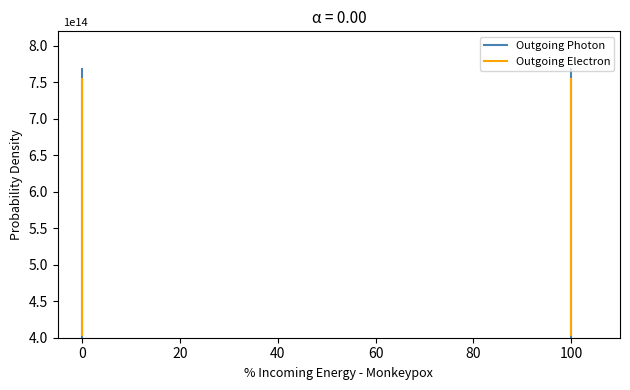

Which series has the largest range (max minus min)?

Outgoing Photon